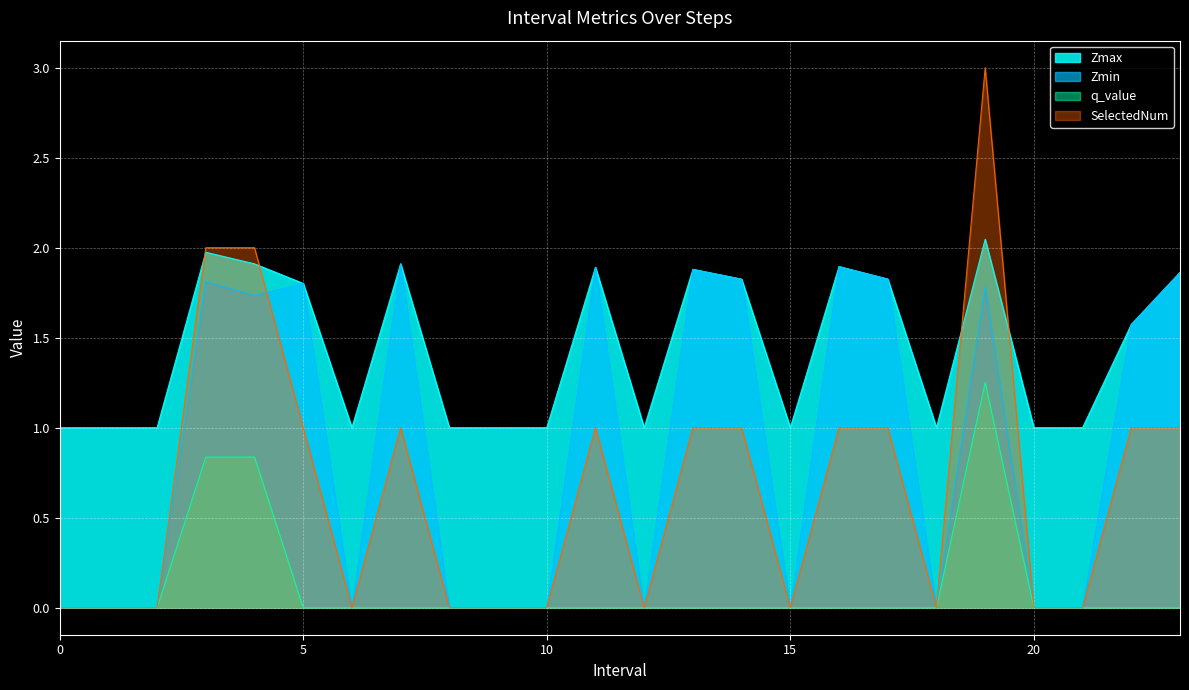

Rank the series by their average value, from highest to lowest.

Zmax, Zmin, SelectedNum, q_value